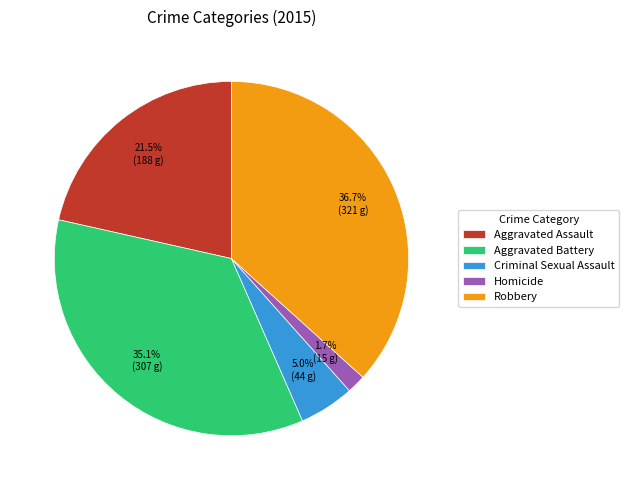

Is Aggravated Assault the majority of the pie?

No